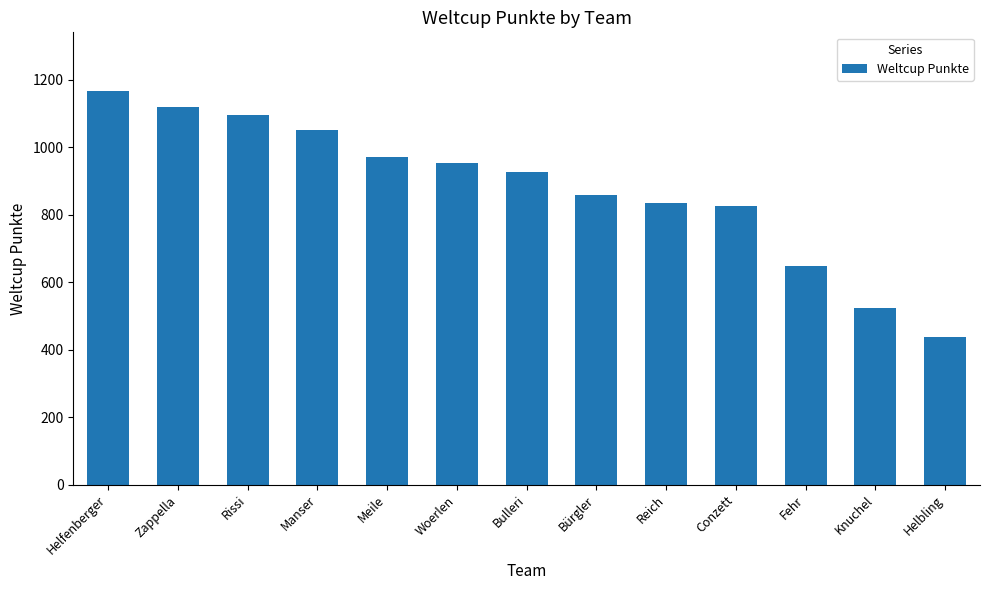

Where does the data first go above 926?

Helfenberger